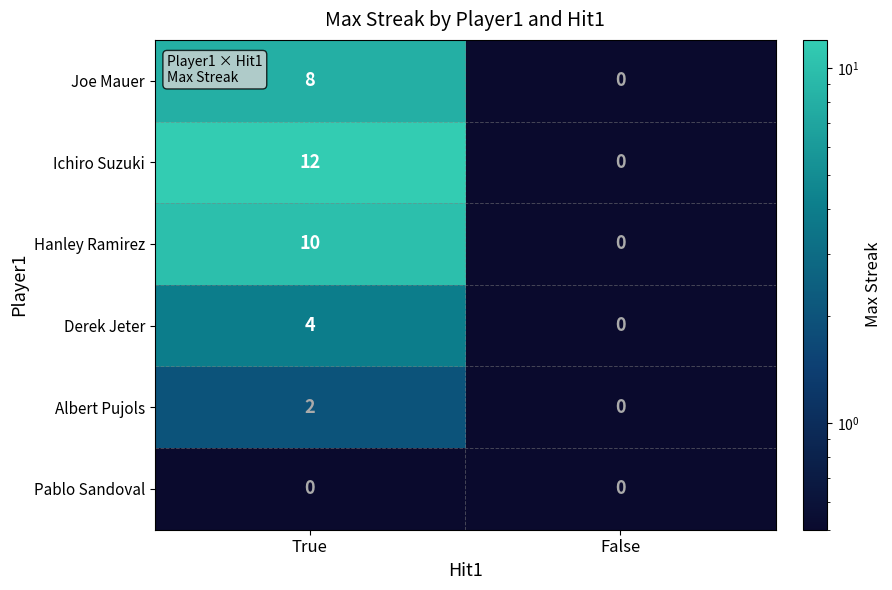

Rank the series at True from lowest to highest value.

Pablo Sandoval, Albert Pujols, Derek Jeter, Joe Mauer, Hanley Ramirez, Ichiro Suzuki